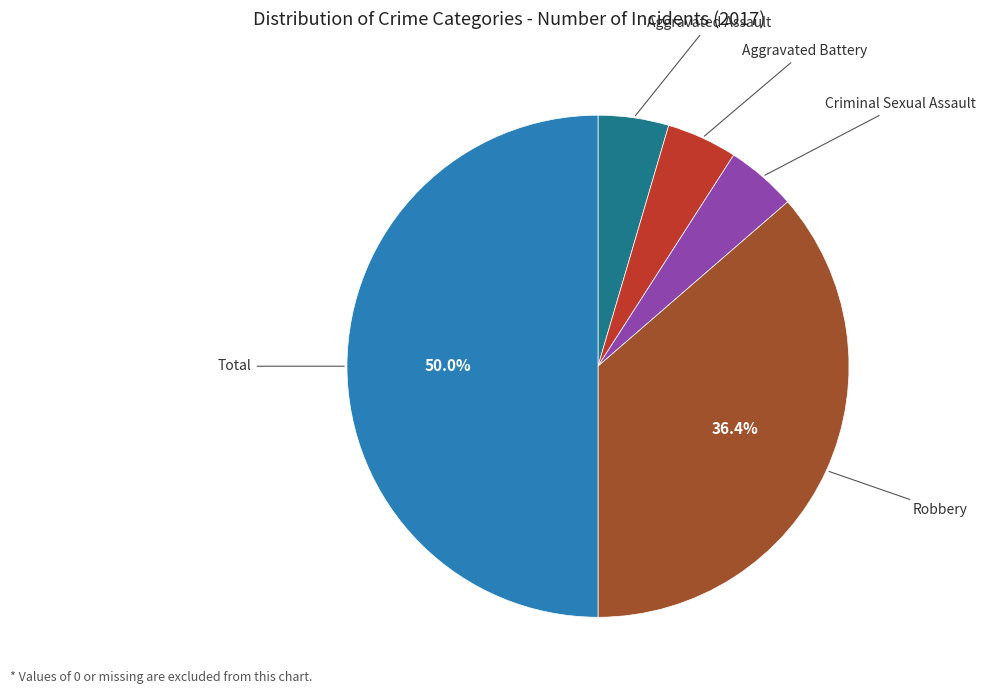

Is the sum of Aggravated Battery and Criminal Sexual Assault greater than half?

No